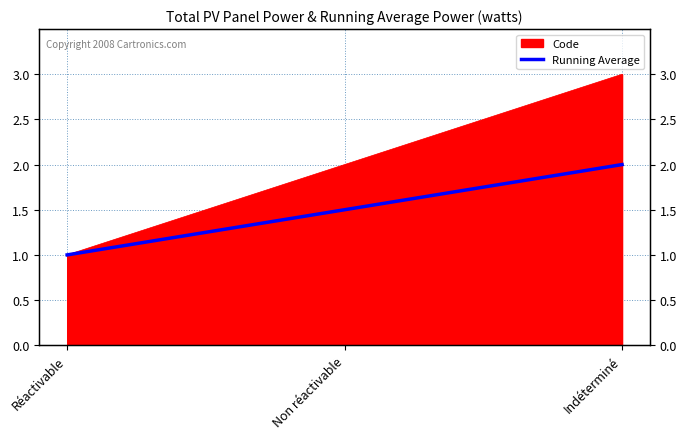

What is the label of the 2nd point from the left?

Non réactivable